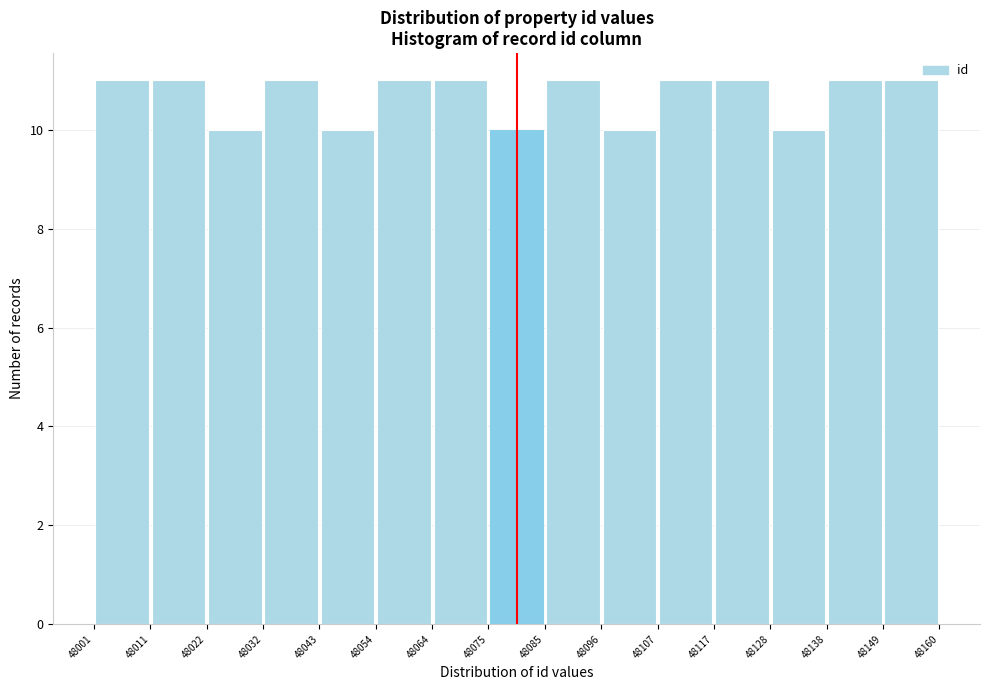

Reading left to right, list every bar in this chart as the range it spans on the x-axis followed by its height. The values are not printed on the chart, so give them approximately, as read against the axis.

48001 to 48011: 11
48011 to 48022: 11
48022 to 48032: 10
48032 to 48043: 11
48043 to 48054: 10
48054 to 48064: 11
48064 to 48075: 11
48075 to 48085: 10
48085 to 48096: 11
48096 to 48107: 10
48107 to 48117: 11
48117 to 48128: 11
48128 to 48138: 10
48138 to 48149: 11
48149 to 48160: 11